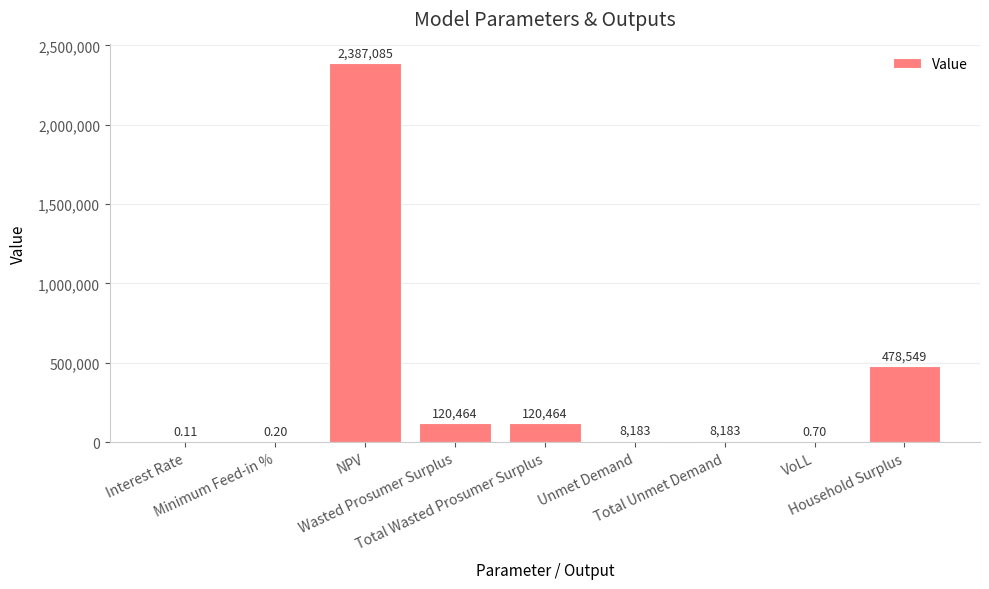

What is the sum of all values?

3122928.9